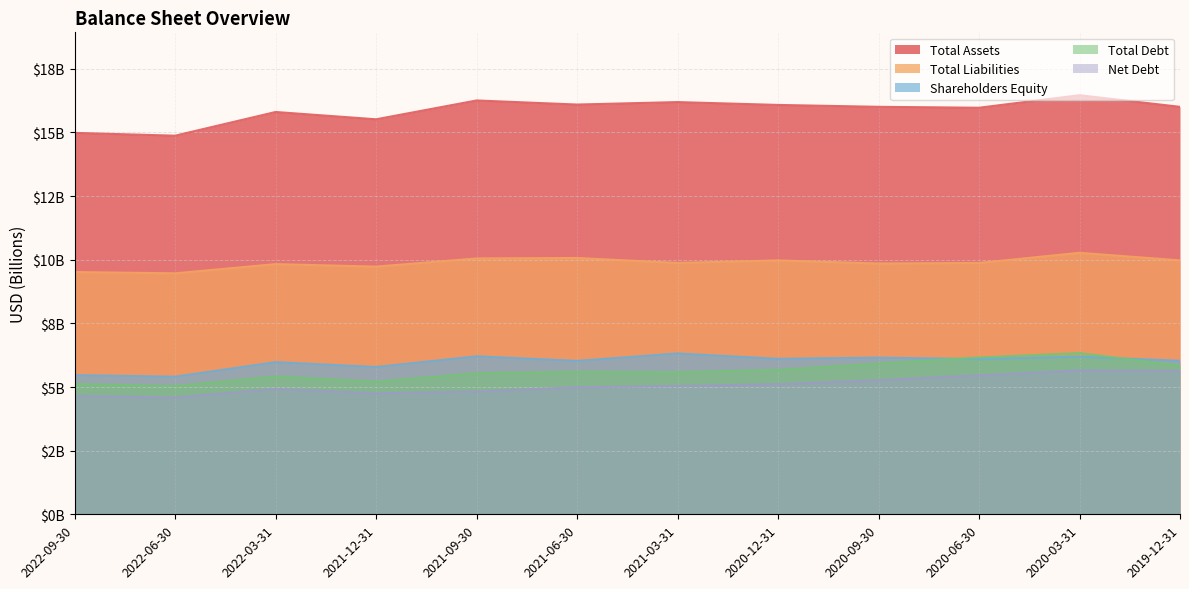

At how many categories does at least one series exceed 16?

7